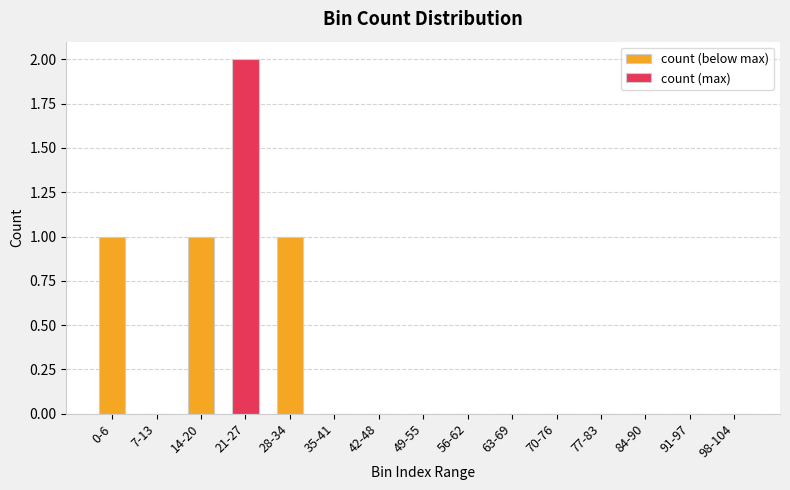

The chart shows a value of 1 at 14-20. True or false?

True